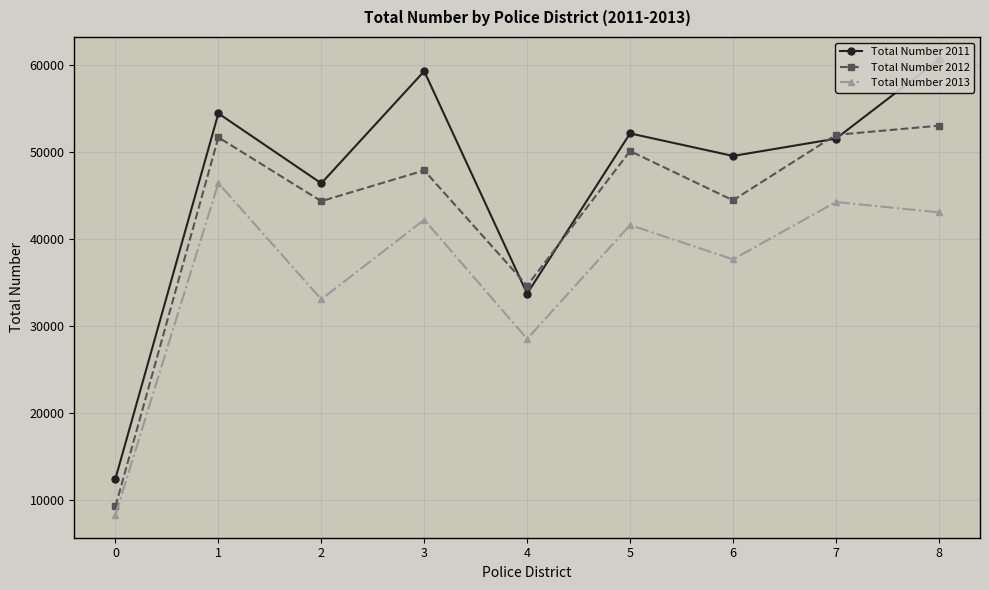

Between 0 and 5, which series saw the biggest shift?

Total Number 2012